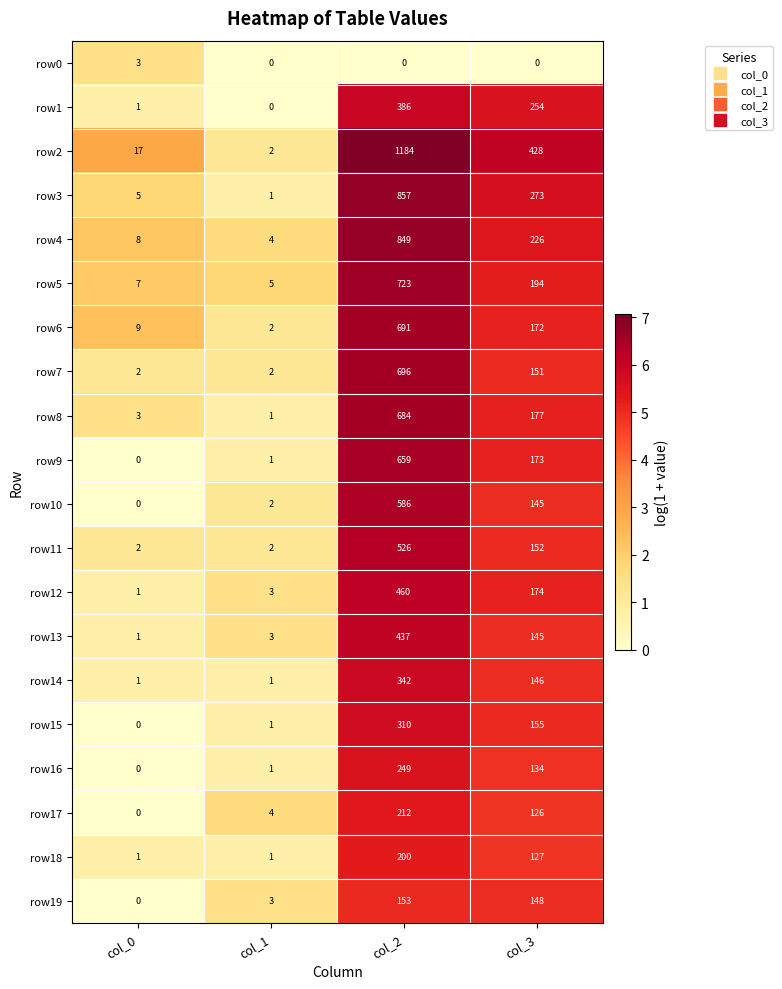

How many values in row16 are above zero?

3